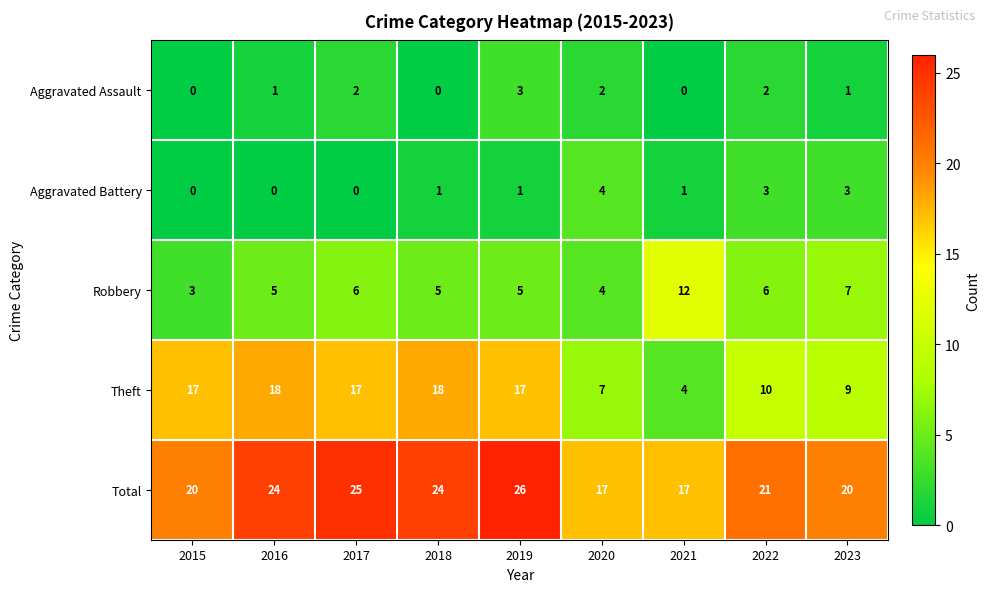

At which label is Total closest to 21?

2022